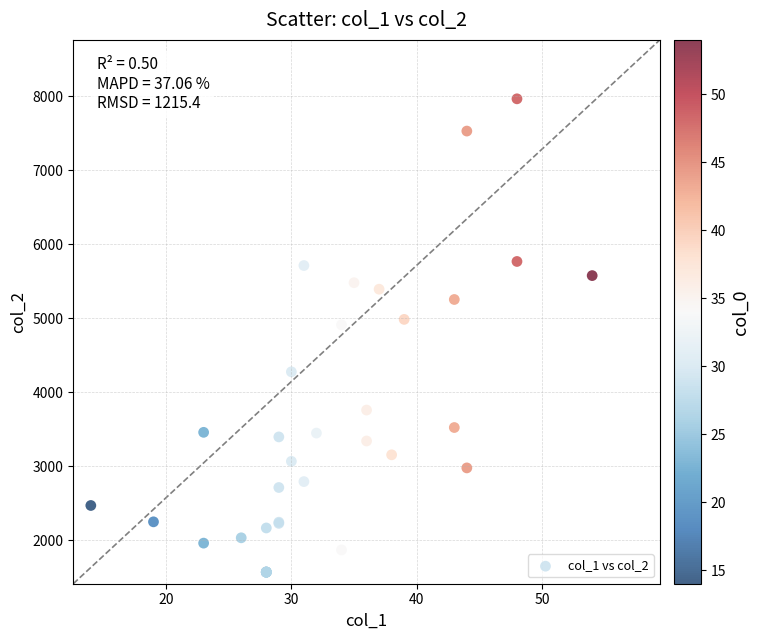

What Y value in the scatter plot is closest to 4767?

4911